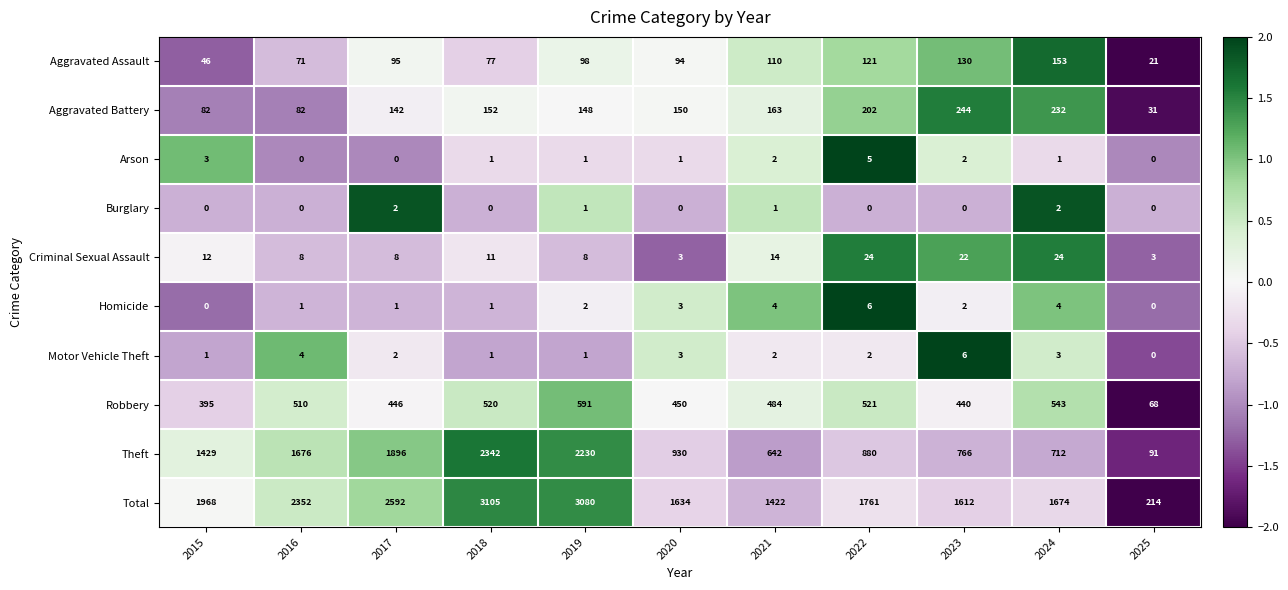

True or false: Robbery has a value of 833 at 2022.

False